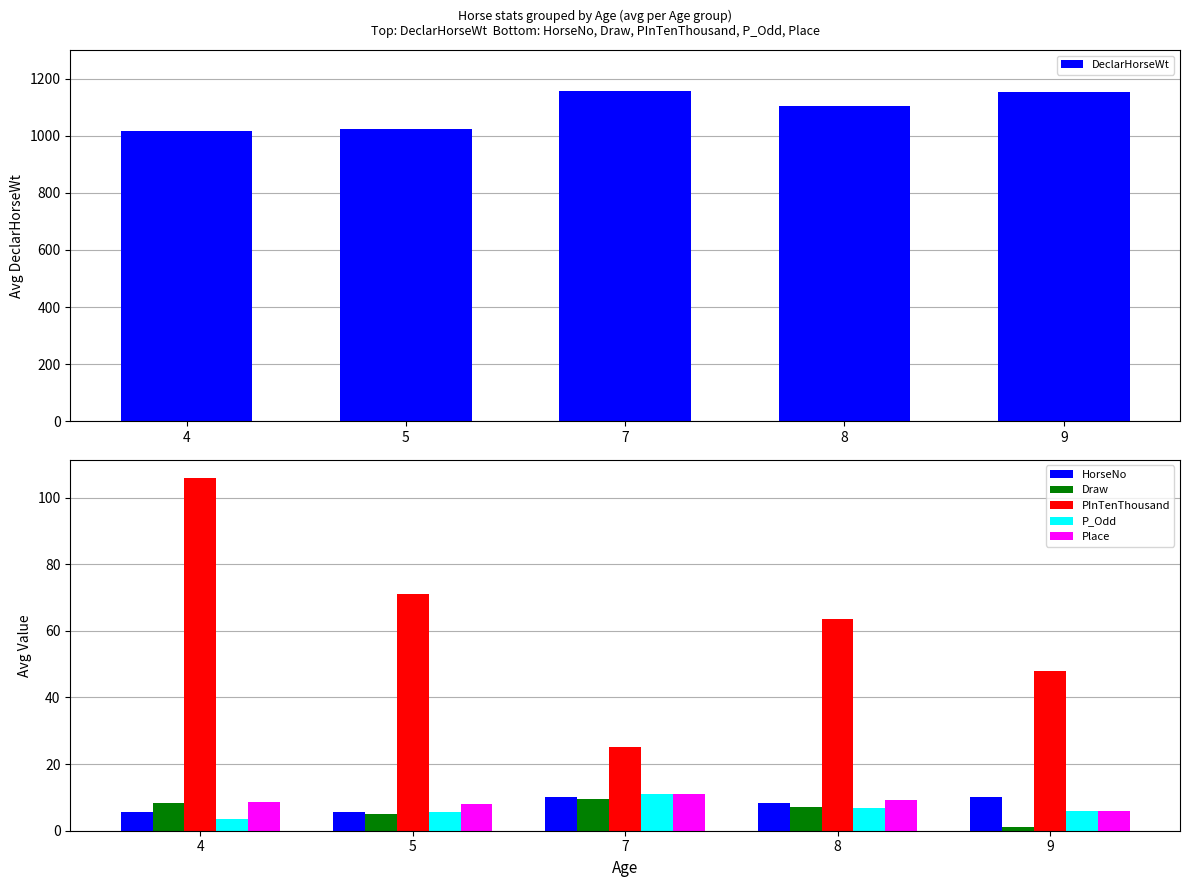

The value of P_Odd at 7 is 16.0. True or false?

False